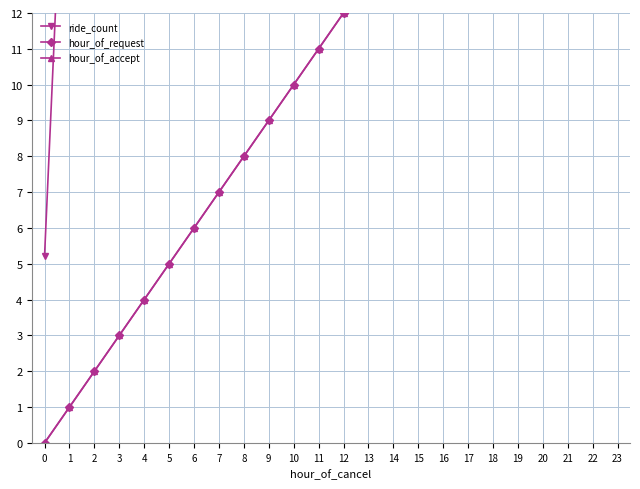

Between which two adjacent categories do ride_count and hour_of_accept first intersect?

21 and 22